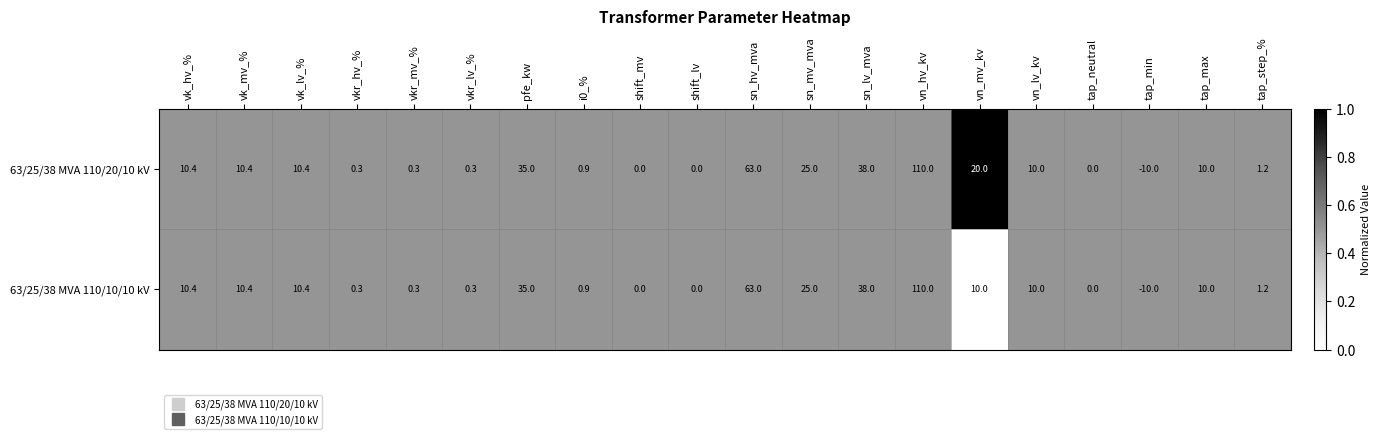

Which label corresponds to the smallest value in the chart?

tap_min